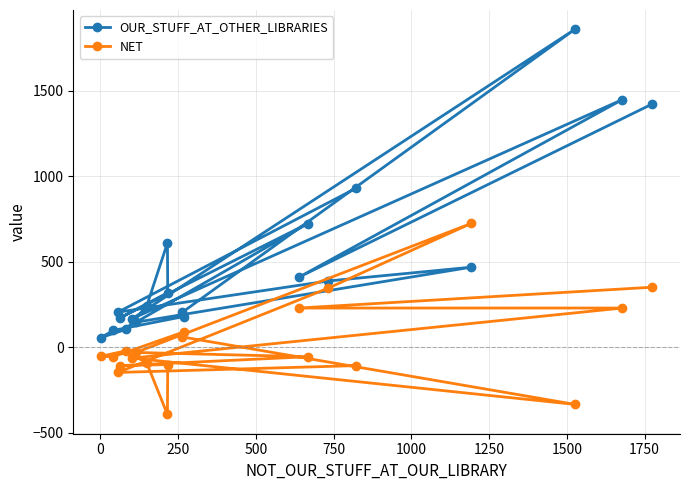

At how many categories does at least one series exceed 974?

3